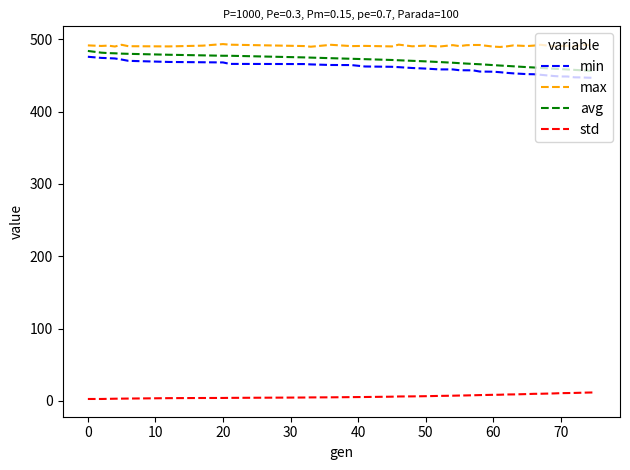

Which series has the largest total across all categories?

max